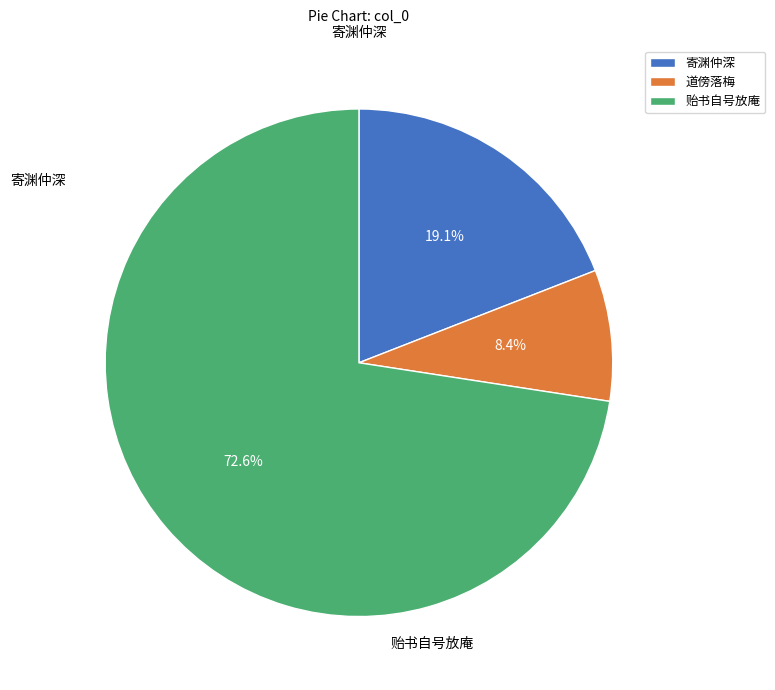

What is the largest slice in the pie chart?

贻书自号放庵